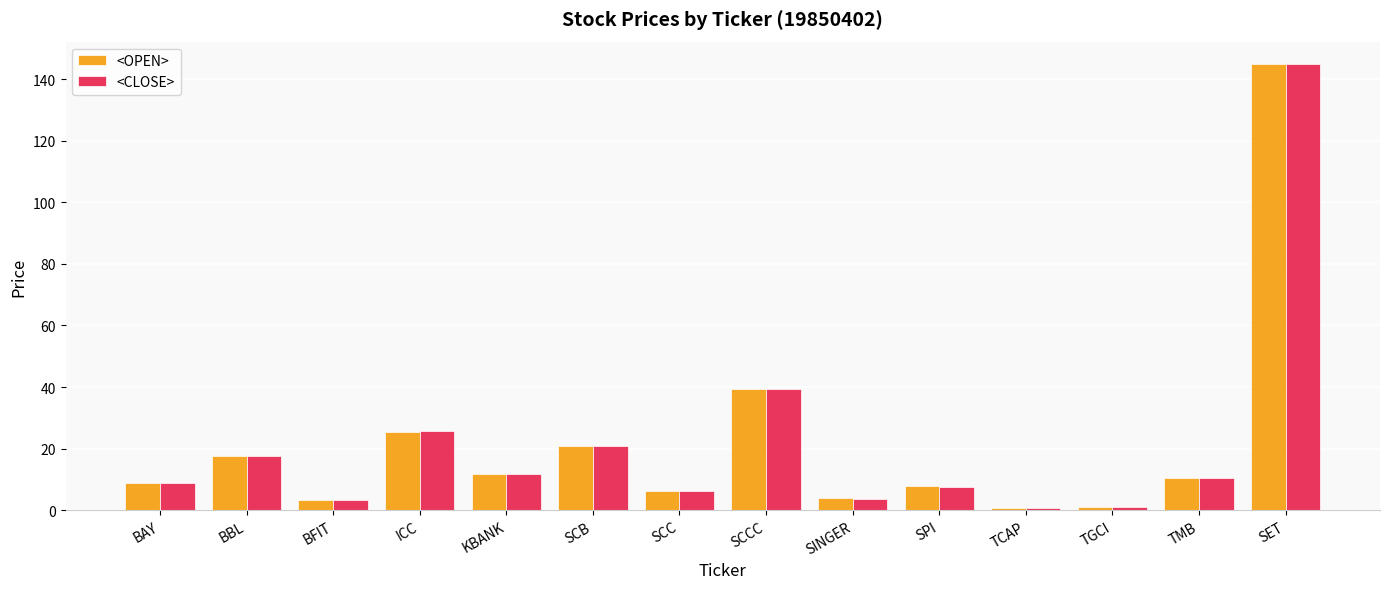

At which label is <OPEN> closest to 72?

SCCC